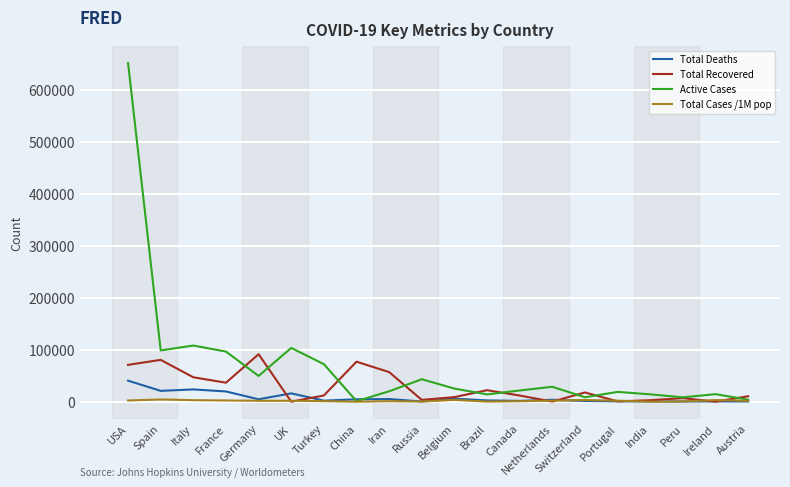

Which series has the largest total across all categories?

Active Cases